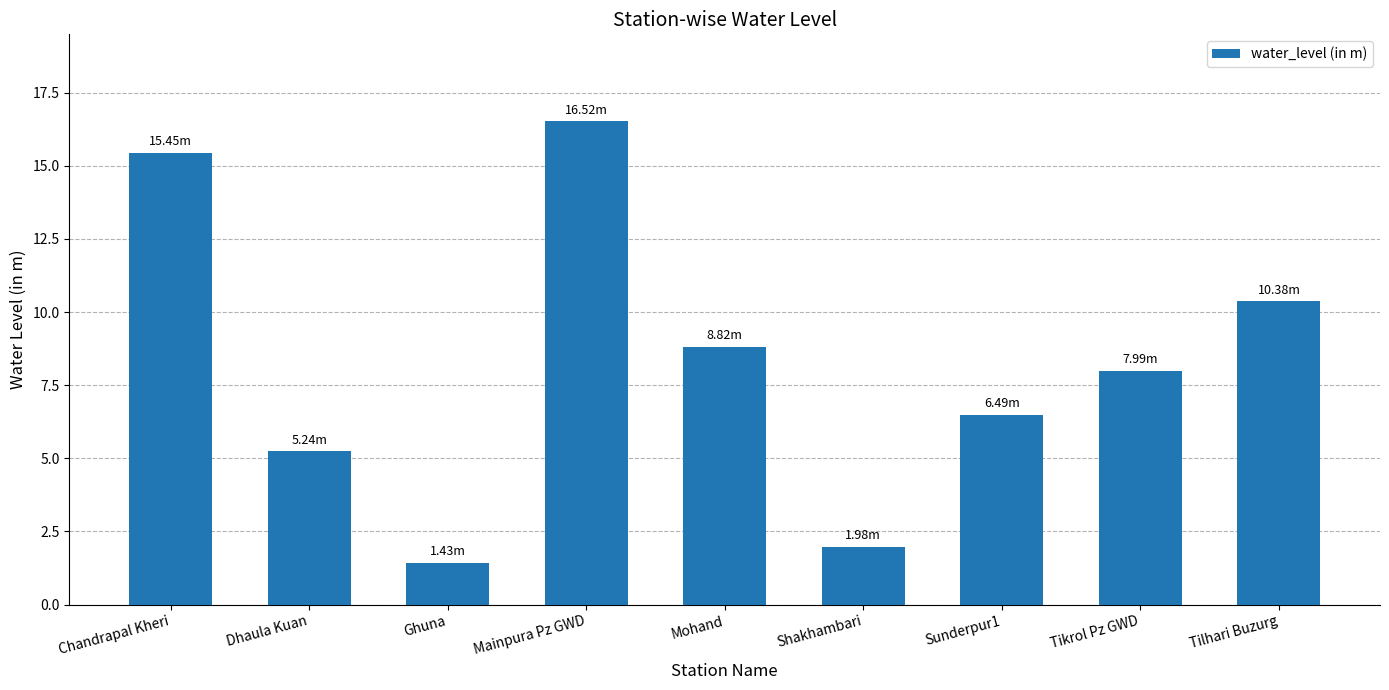

Which category has the highest value across all series?

Mainpura Pz GWD